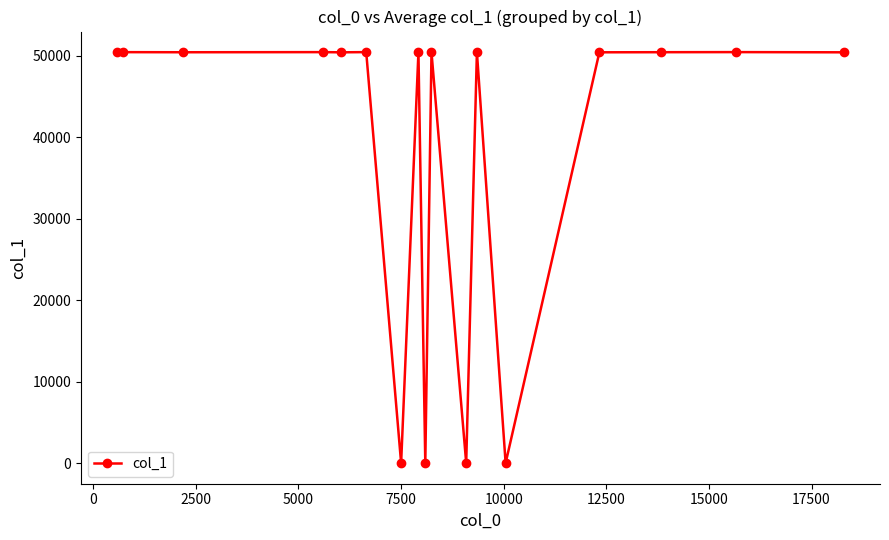

What is the difference between the maximum and minimum values?

50445